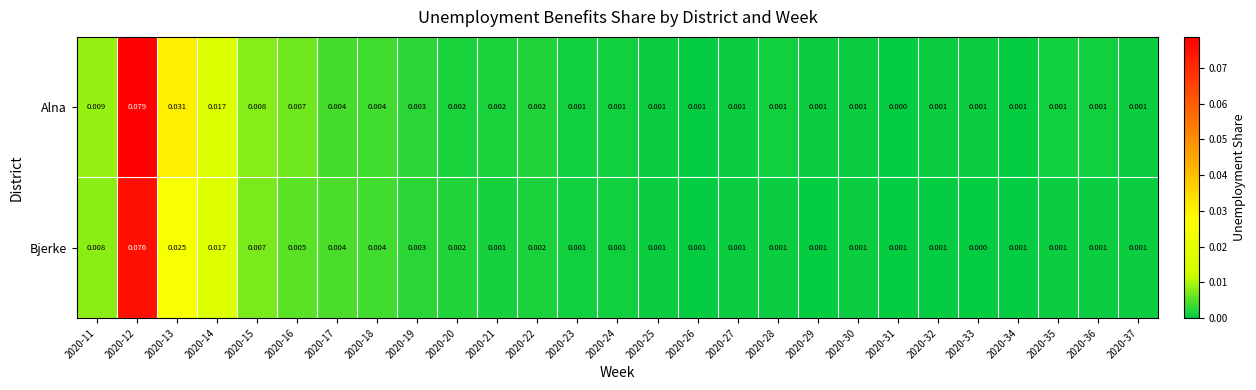

Which series changed the most between 2020-13 and 2020-22?

Alna